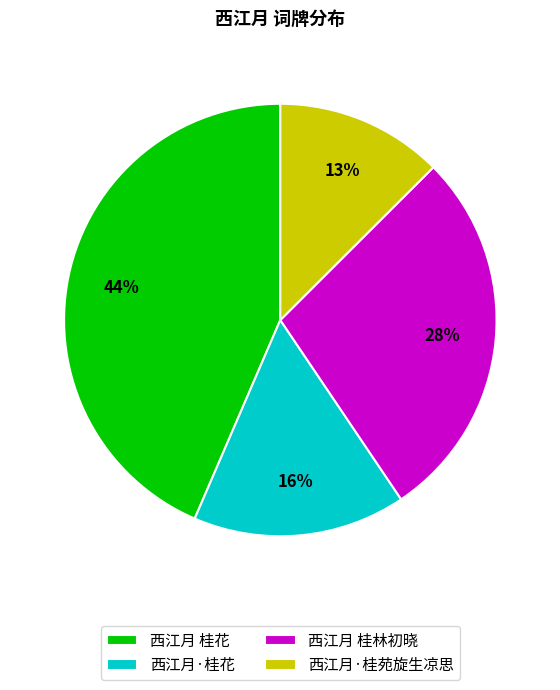

To the nearest percent, what is the difference between the largest and smallest slice percentages?

31%